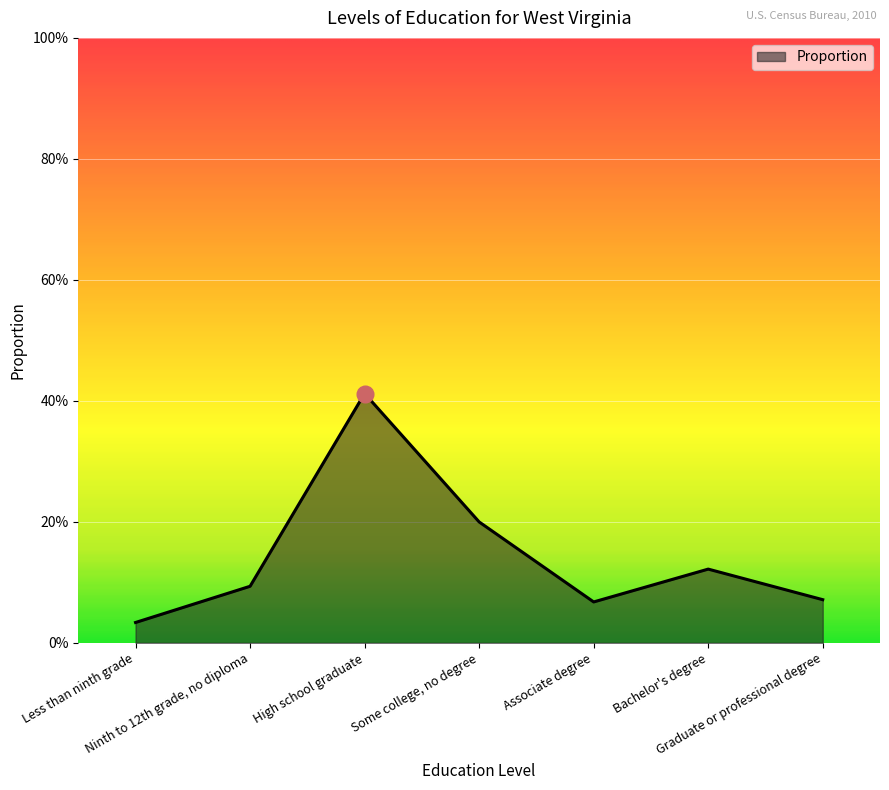

The value at Ninth to 12th grade, no diploma is 0.1. True or false?

False